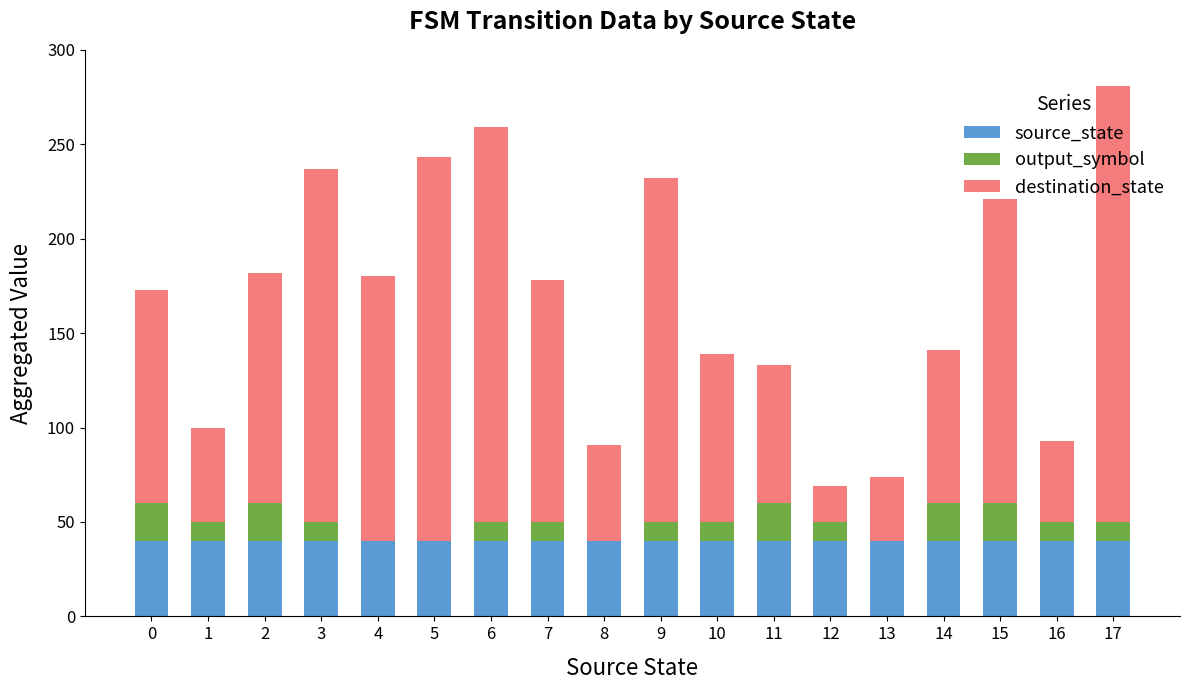

True or false: source_state has a value of 40 at 0.

True